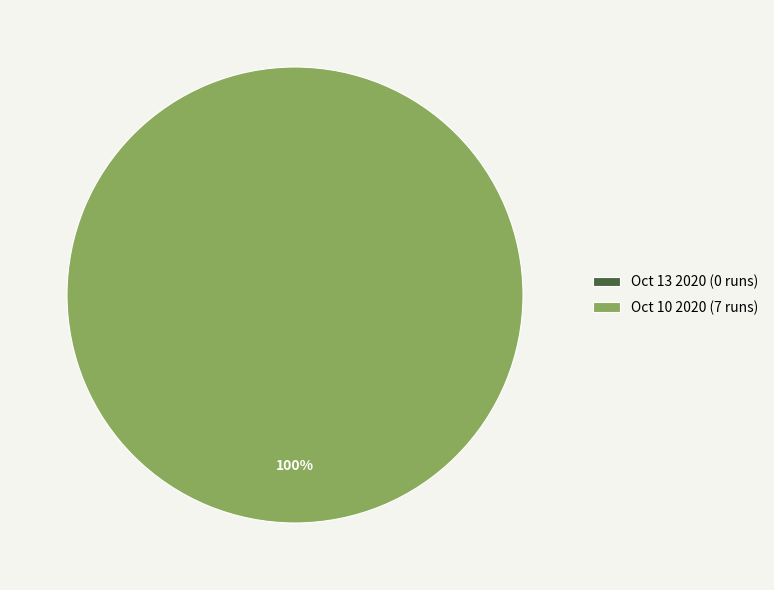

What is the smallest slice in the pie chart?

Oct 13 2020